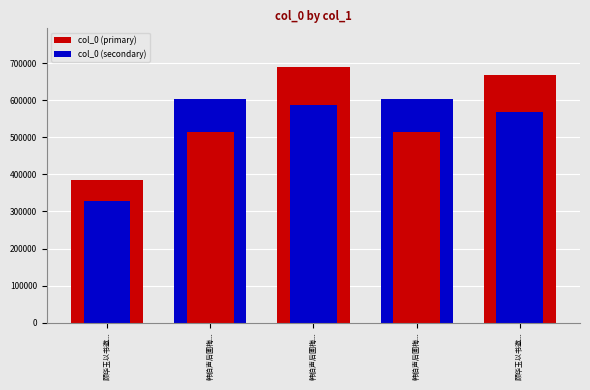

What is the ratio of the value at 顾华玉以书邀... to the value at 韩伯声后圃梅...?

1.1